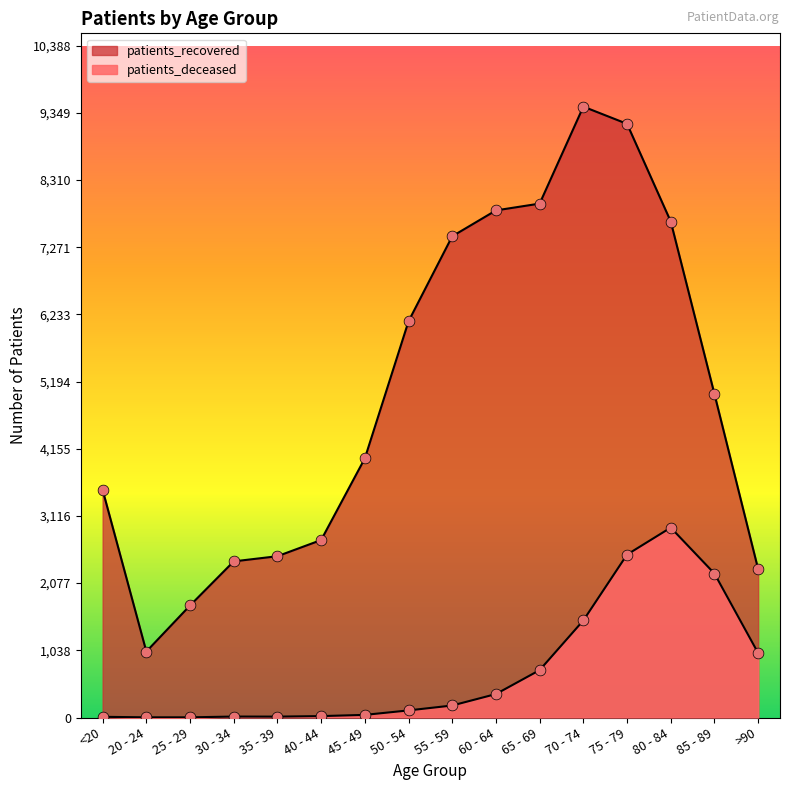

Which series reaches the maximum Y coordinate?

patients_recovered